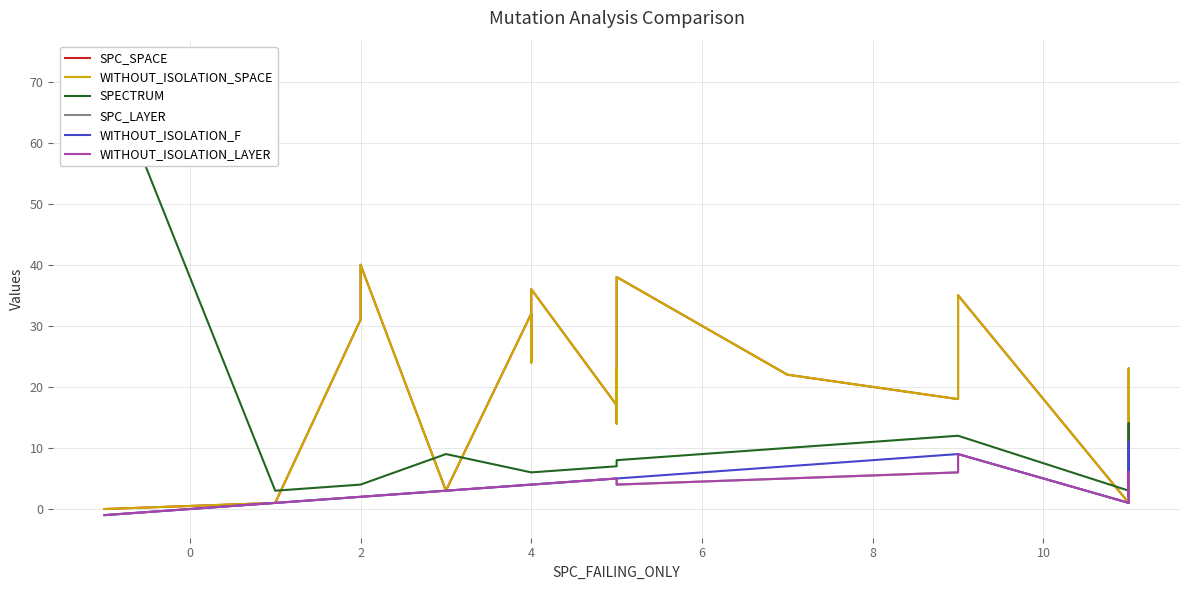

How many negative values does the WITHOUT_ISOLATION_F series have?

1